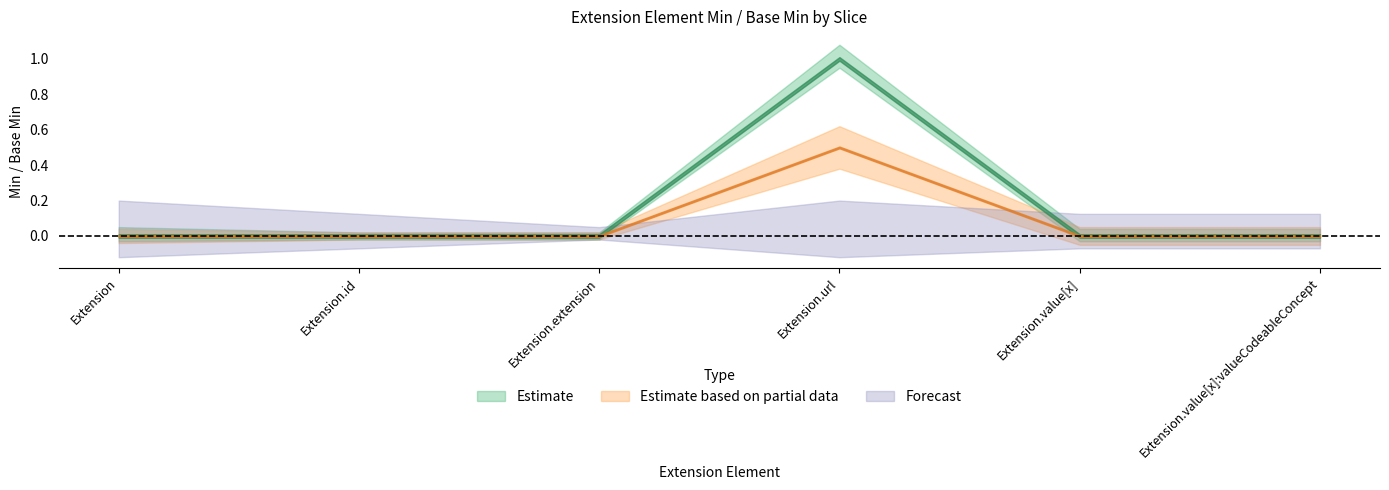

How many interior local peaks does the Estimate series have?

1